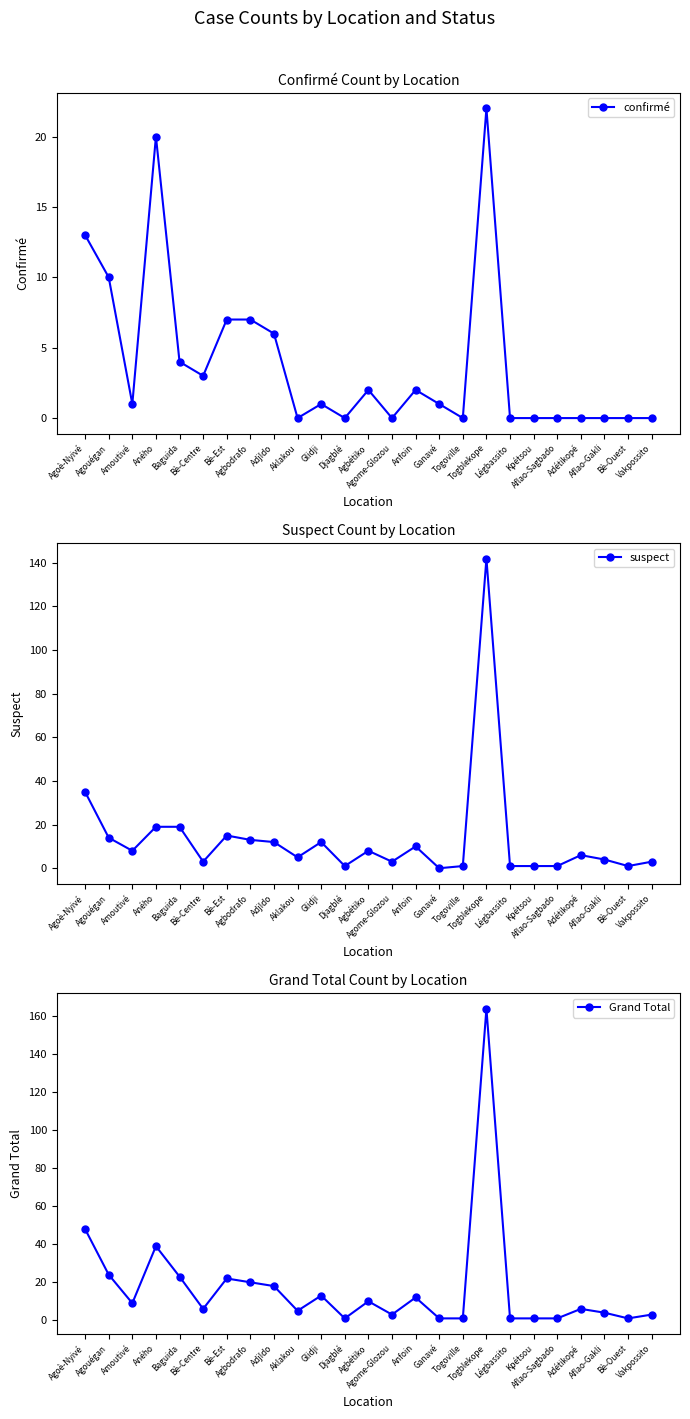

What is the sum of all Grand Total values?

436